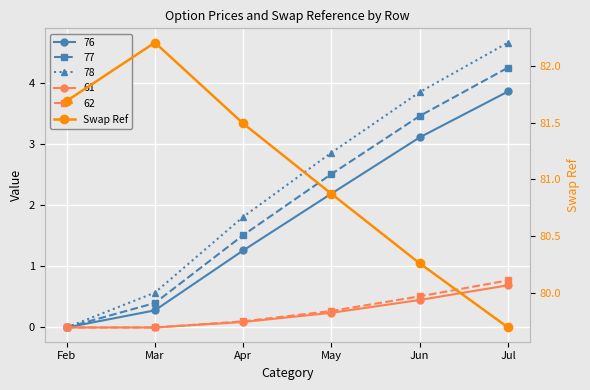

The value at Mar is 82.2. True or false?

True